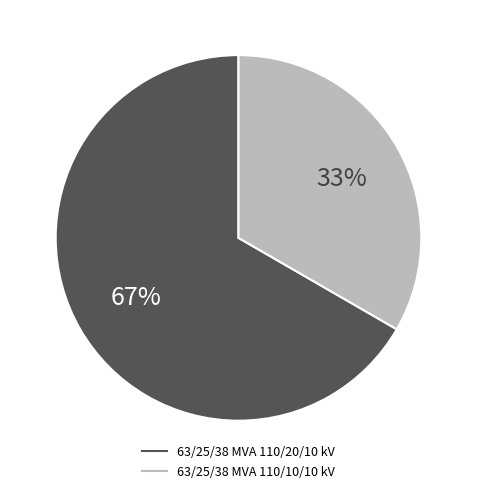

Rank the categories by value from lowest to highest.

63/25/38 MVA 110/10/10 kV, 63/25/38 MVA 110/20/10 kV